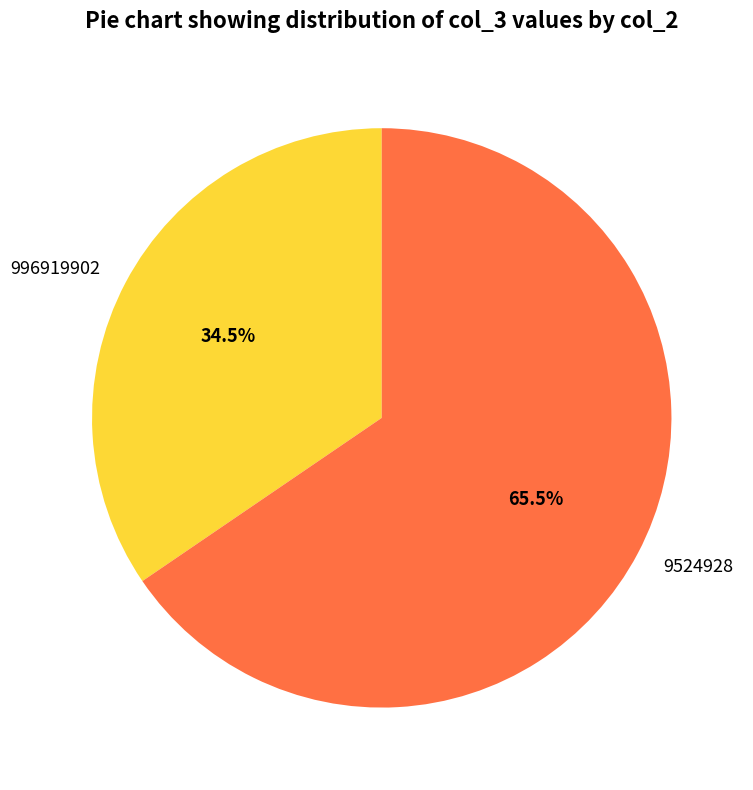

How many slices are in this pie chart?

2